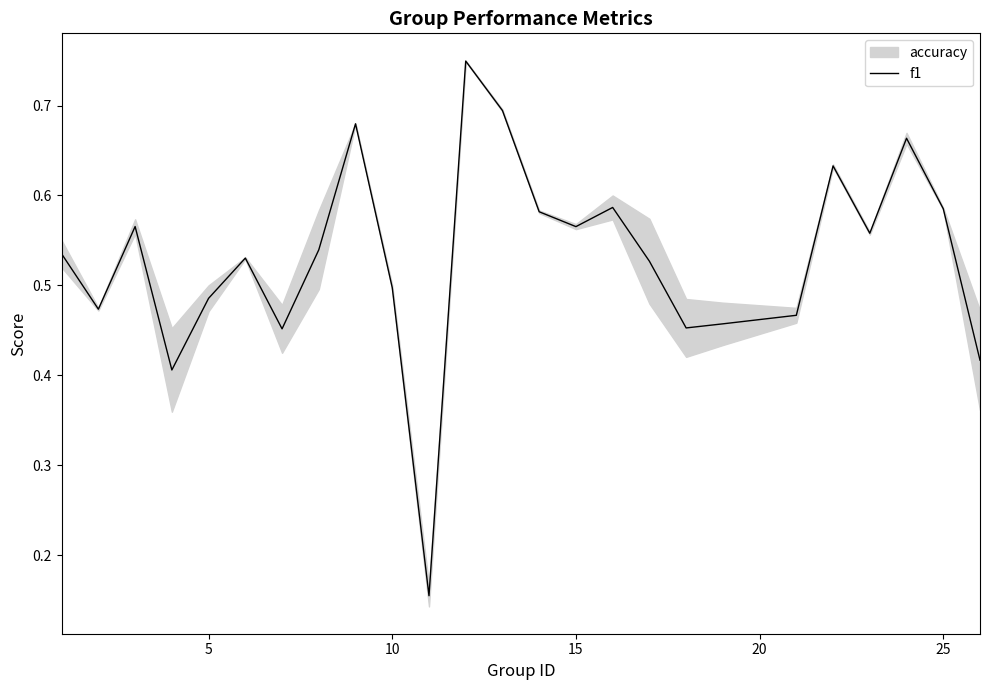

The value of f1 at 5 is 0.9. True or false?

False